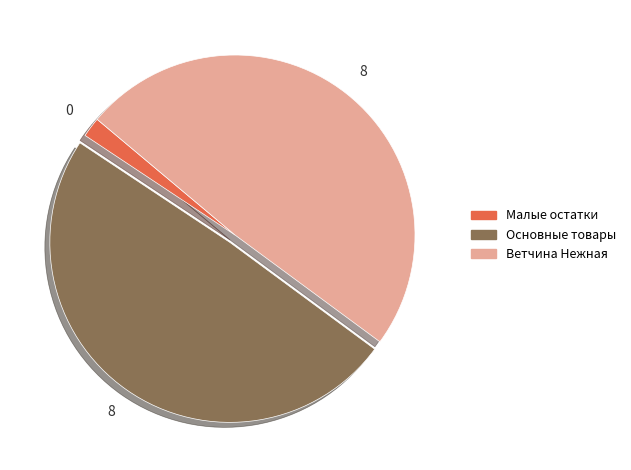

Approximately how many times larger is the value at Ветчина Нежная compared to Основные товары?

1.0